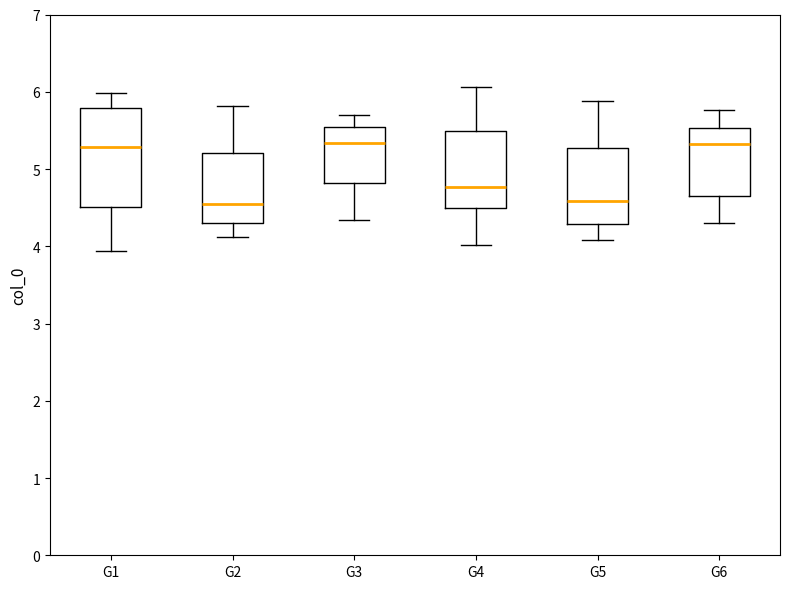

Reading left to right, read every box against the y-axis: the position of its median line, the range the box covers, and the ends of its whiskers. The values are not printed on the chart, so give them approximately, as read against the axis.

G1: median 5.3, box 4.5 to 5.8, whiskers 3.9 to 6.0
G2: median 4.6, box 4.3 to 5.2, whiskers 4.1 to 5.8
G3: median 5.3, box 4.8 to 5.5, whiskers 4.3 to 5.7
G4: median 4.8, box 4.5 to 5.5, whiskers 4.0 to 6.1
G5: median 4.6, box 4.3 to 5.3, whiskers 4.1 to 5.9
G6: median 5.3, box 4.6 to 5.5, whiskers 4.3 to 5.8